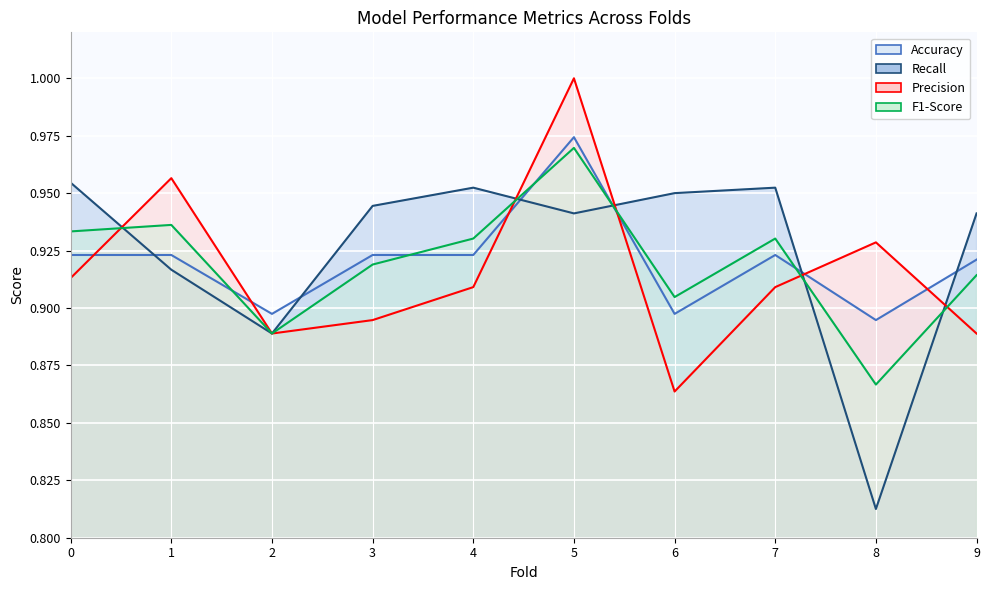

What is the difference between the maximum and minimum values in the Recall series?

0.1